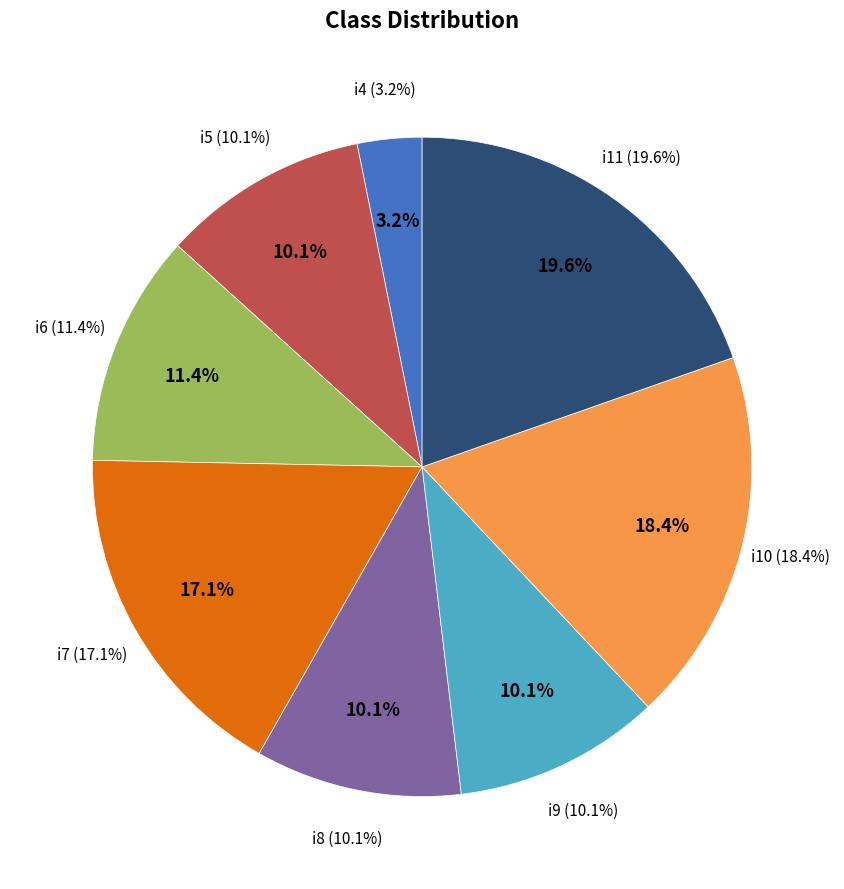

Approximately how many times larger is the value at i8 compared to i11?

0.5